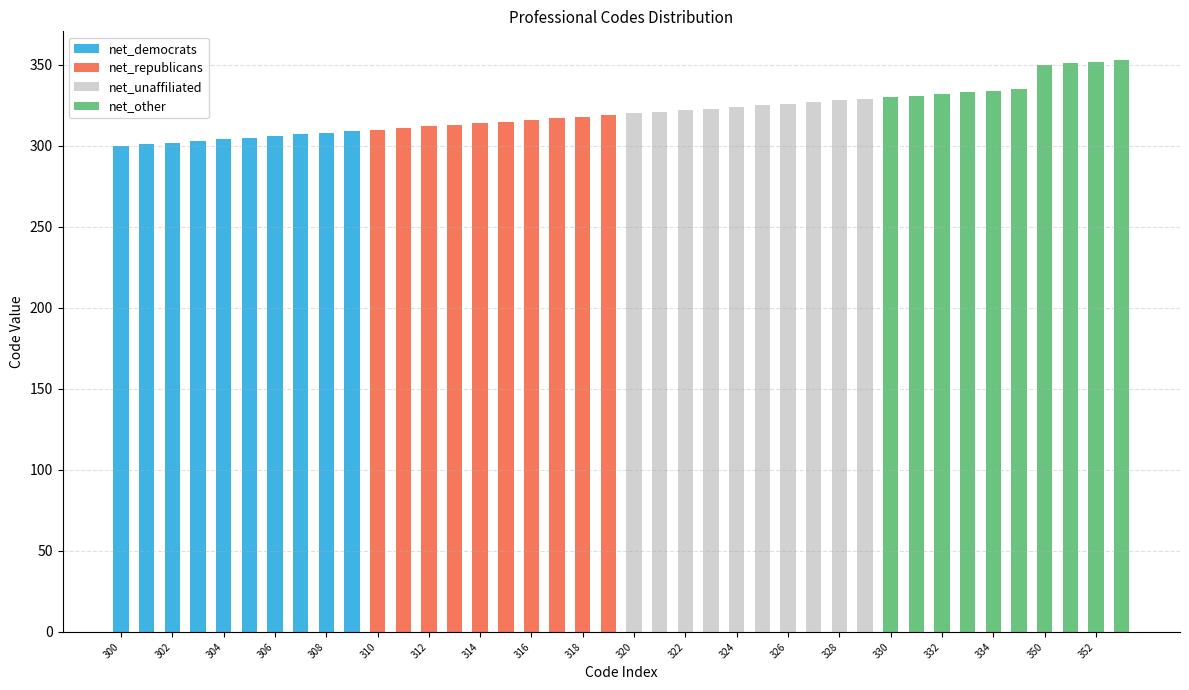

What is the maximum value for net_democrats?

309